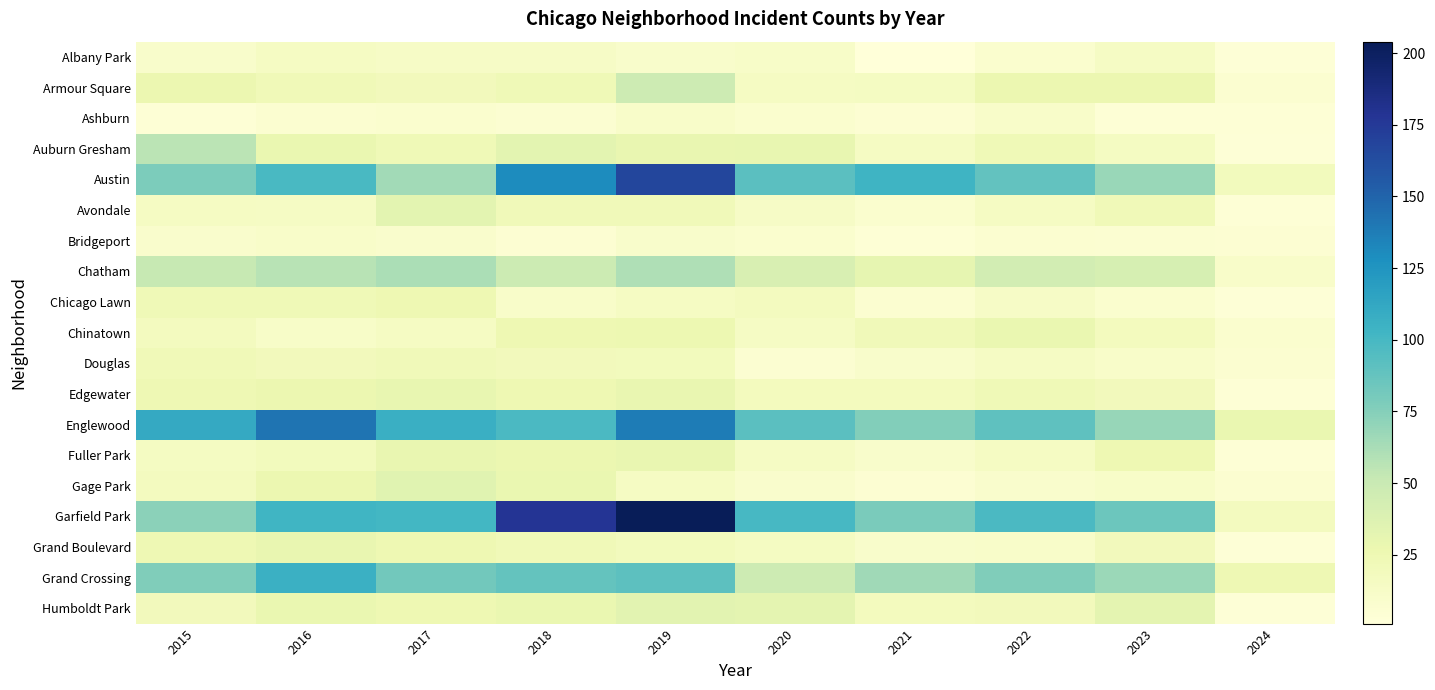

Reading right to left, list all the values displayed in this chart.

Albany Park: 2024=3	2023=14	2022=8	2021=1	2020=12	2019=10	2018=13	2017=13	2016=15	2015=10
Armour Square: 2024=7	2023=27	2022=27	2021=16	2020=15	2019=47	2018=23	2017=20	2016=22	2015=27
Ashburn: 2024=4	2023=4	2022=11	2021=5	2020=8	2019=11	2018=6	2017=8	2016=7	2015=4
Auburn Gresham: 2024=3	2023=16	2022=23	2021=15	2020=30	2019=29	2018=33	2017=23	2016=28	2015=56
Austin: 2024=19	2023=68	2022=89	2021=104	2020=92	2019=167	2018=130	2017=65	2016=99	2015=78
Avondale: 2024=4	2023=22	2022=15	2021=8	2020=13	2019=21	2018=21	2017=33	2016=14	2015=15
Bridgeport: 2024=5	2023=6	2022=7	2021=4	2020=8	2019=10	2018=5	2017=9	2016=11	2015=9
Chatham: 2024=11	2023=42	2022=44	2021=31	2020=40	2019=60	2018=48	2017=62	2016=57	2015=51
Chicago Lawn: 2024=3	2023=8	2022=13	2021=7	2020=17	2019=15	2018=11	2017=25	2016=23	2015=23
Chinatown: 2024=8	2023=18	2022=28	2021=21	2020=14	2019=26	2018=25	2017=15	2016=12	2015=17
Douglas: 2024=7	2023=11	2022=14	2021=10	2020=6	2019=19	2018=20	2017=21	2016=20	2015=22
Edgewater: 2024=4	2023=20	2022=23	2021=18	2020=18	2019=29	2018=25	2017=30	2016=27	2015=24
Englewood: 2024=28	2023=69	2022=90	2021=76	2020=92	2019=138	2018=98	2017=107	2016=142	2015=111
Fuller Park: 2024=4	2023=25	2022=15	2021=10	2020=14	2019=29	2018=27	2017=29	2016=19	2015=16
Gage Park: 2024=7	2023=12	2022=9	2021=5	2020=9	2019=15	2018=28	2017=35	2016=27	2015=17
Garfield Park: 2024=17	2023=85	2022=98	2021=79	2020=100	2019=204	2018=178	2017=101	2016=103	2015=73
Grand Boulevard: 2024=3	2023=20	2022=11	2021=10	2020=16	2019=19	2018=22	2017=25	2016=29	2015=24
Grand Crossing: 2024=24	2023=67	2022=77	2021=66	2020=47	2019=91	2018=88	2017=82	2016=106	2015=77
Humboldt Park: 2024=3	2023=32	2022=20	2021=18	2020=32	2019=34	2018=28	2017=25	2016=28	2015=20